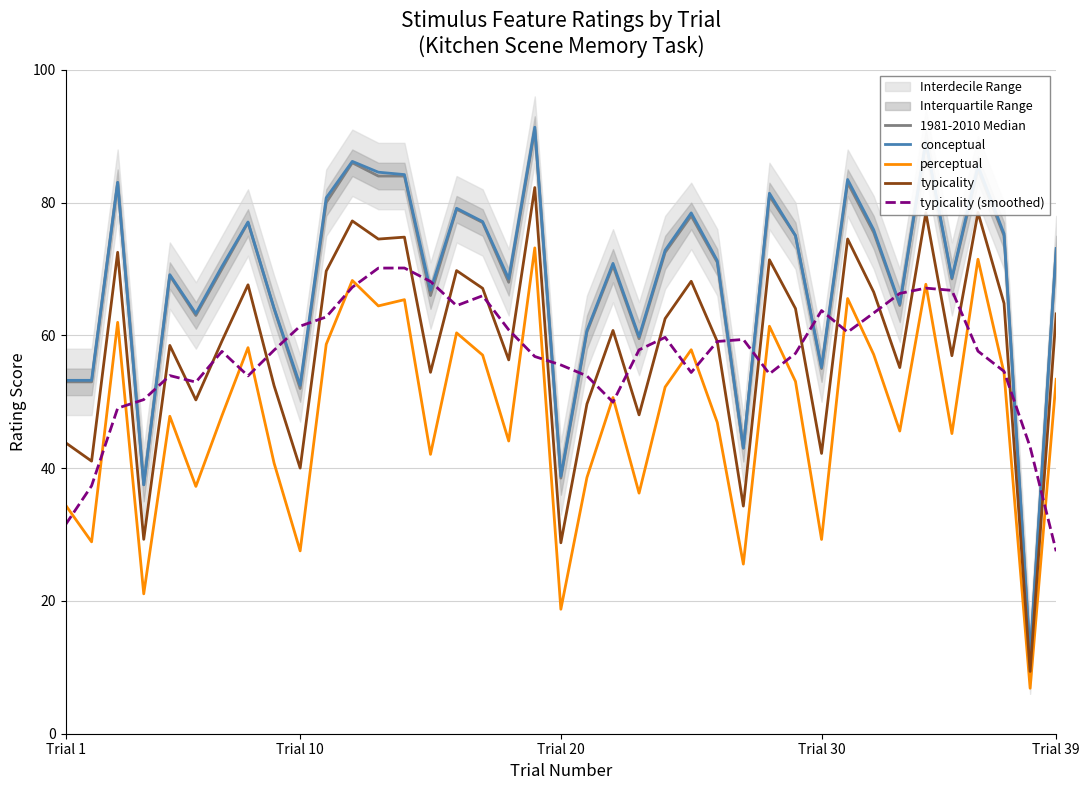

True or false: perceptual and conceptual cross at least once.

False